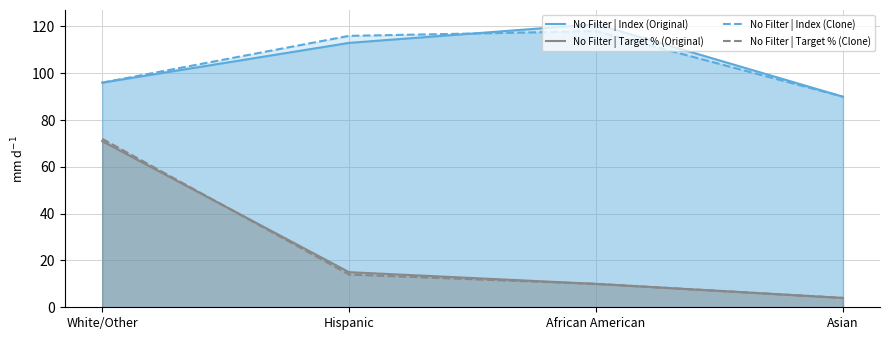

Rank the series at Hispanic from highest to lowest value.

No Filter | Index (Clone), No Filter | Index (Original), No Filter | Target % (Original), No Filter | Target % (Clone)